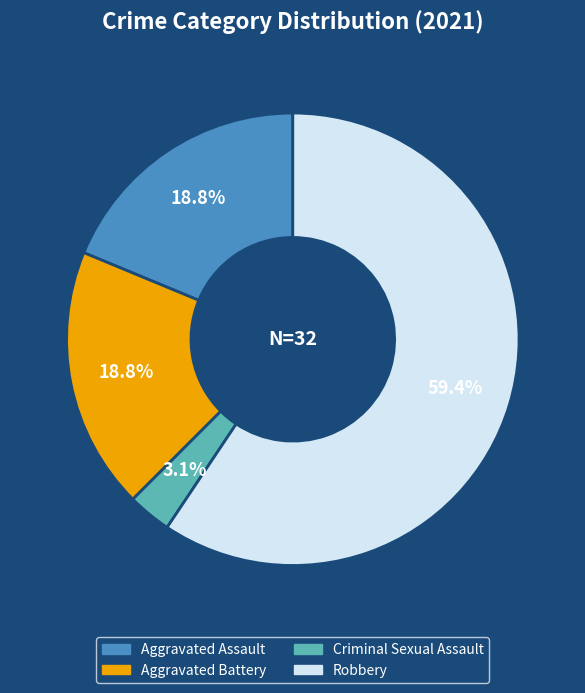

Does any single category account for the majority?

Yes